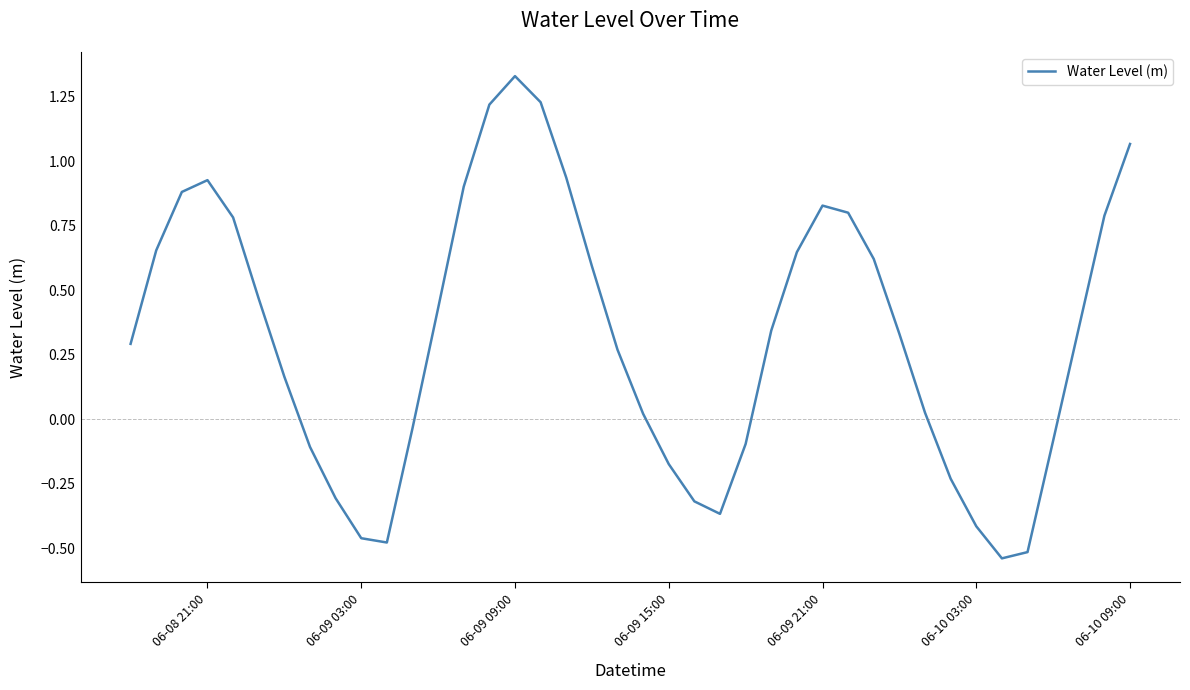

What is the difference between the maximum and minimum values?

1.9